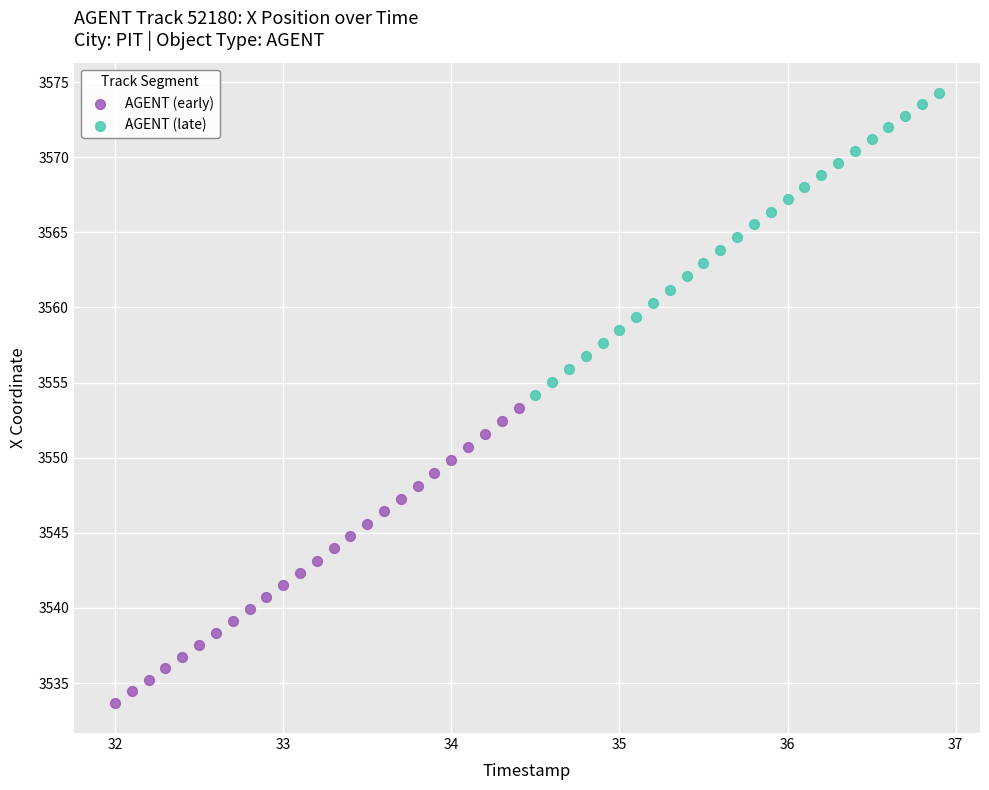

Which series reaches the maximum Y coordinate?

AGENT (late)